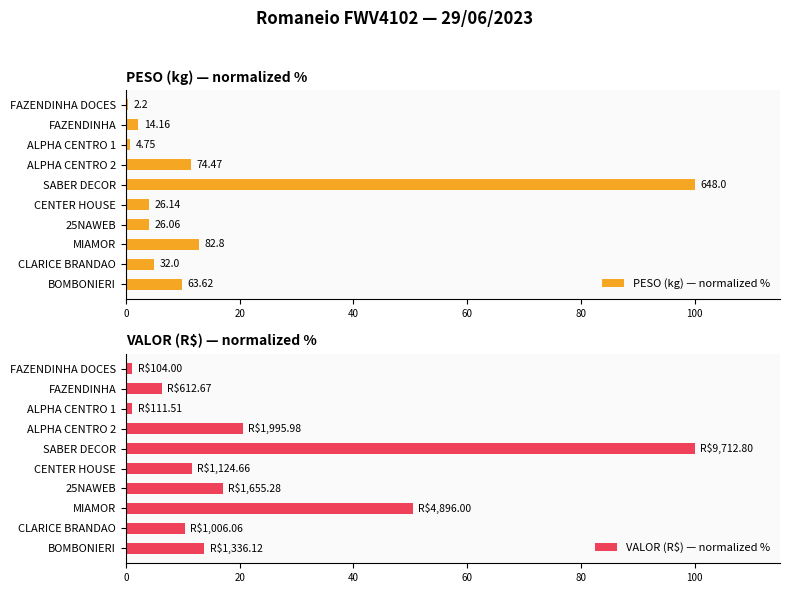

What is the sum of all PESO (kg) — normalized % values?

150.3